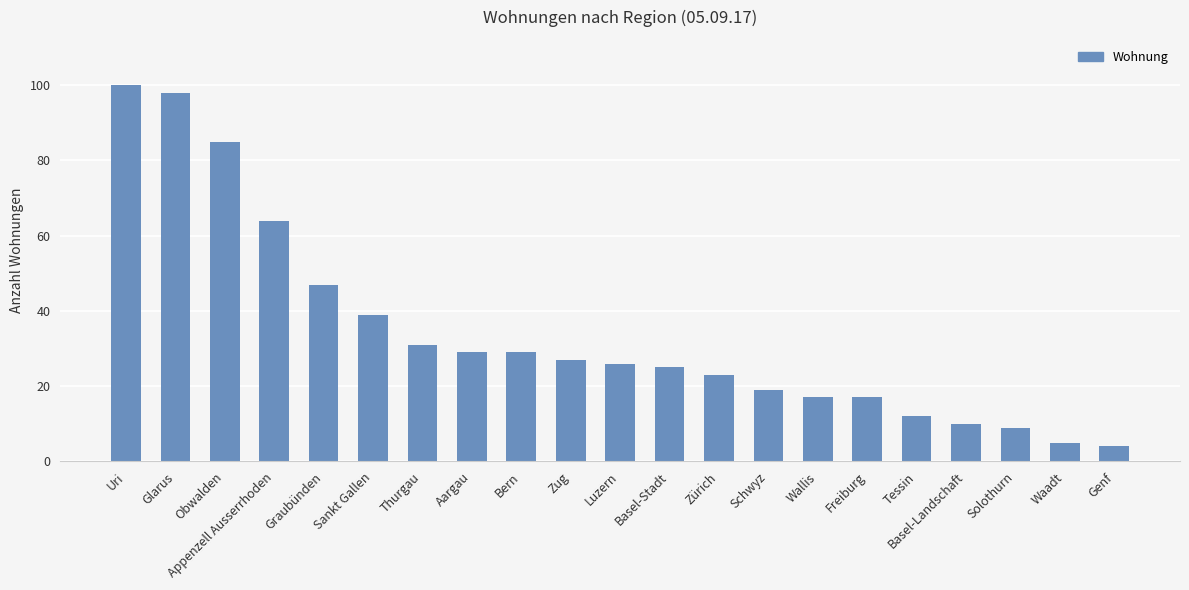

What is the ratio of the value at Zürich to the value at Freiburg?

1.4